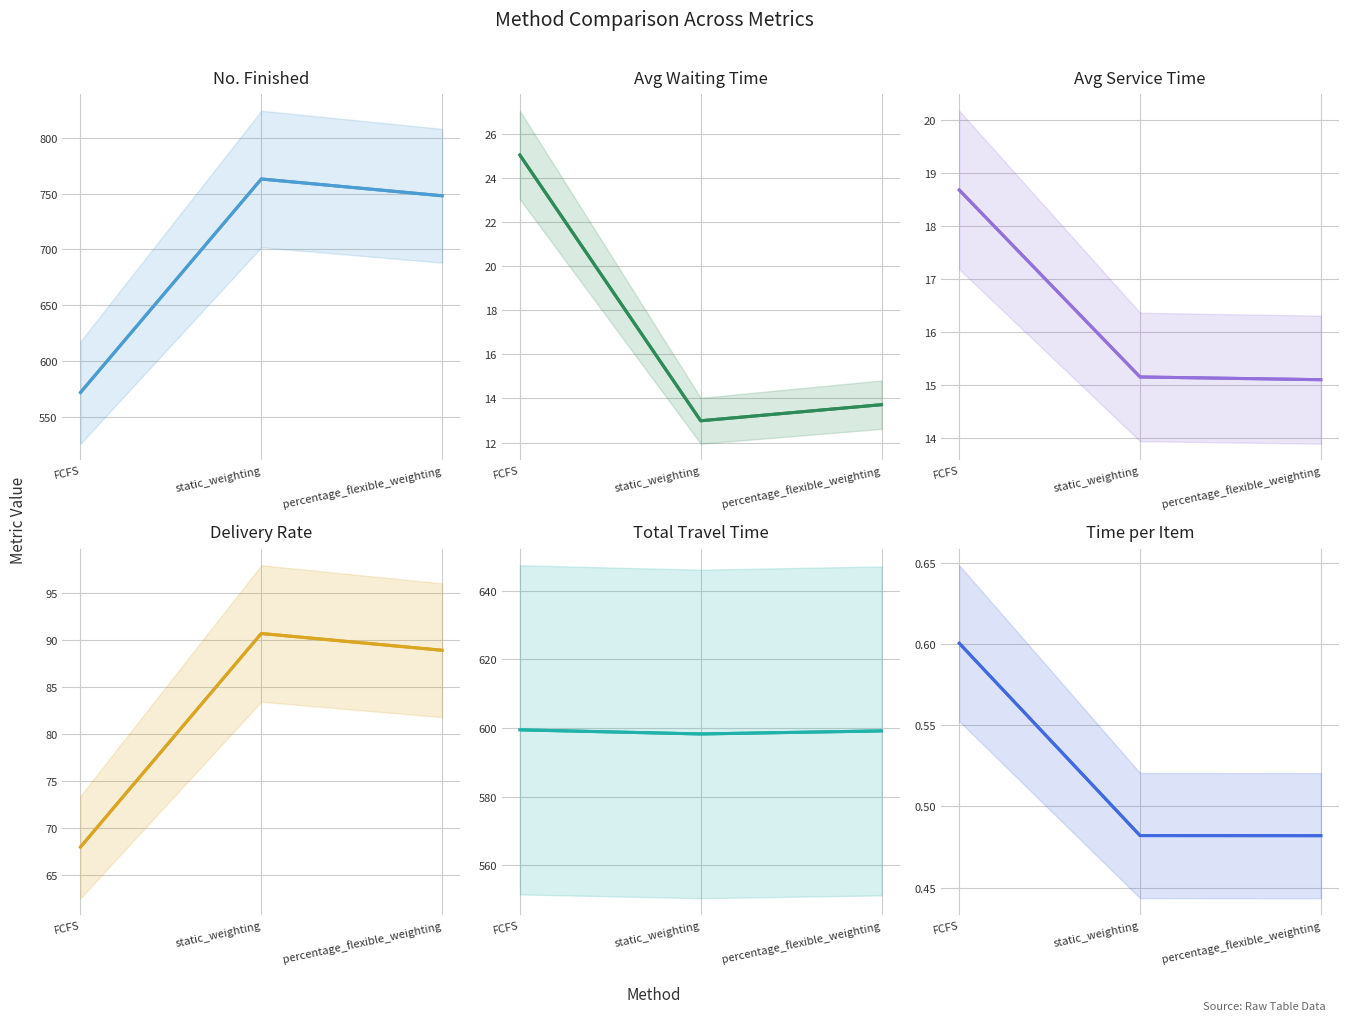

Reading left to right, extract all data points from this chart.

no_finished: FCFS=572.0	static_weighting=763.0	percentage_flexible_weighting=748.0
avg_waiting_time: FCFS=25.0	static_weighting=13.0	percentage_flexible_weighting=13.7
avg_service_time: FCFS=18.7	static_weighting=15.2	percentage_flexible_weighting=15.1
delivery_rate: FCFS=68.0	static_weighting=90.7	percentage_flexible_weighting=88.9
total_travel_time: FCFS=599.4	static_weighting=598.2	percentage_flexible_weighting=599.1
time_per_item: FCFS=0.6	static_weighting=0.5	percentage_flexible_weighting=0.5